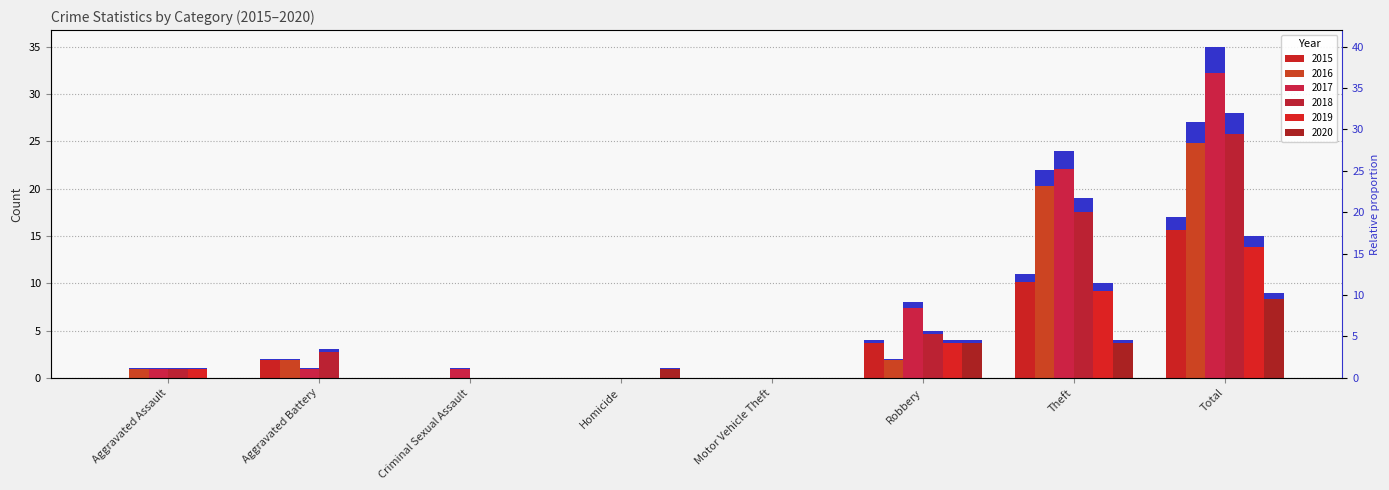

At how many categories does at least one series exceed 11?

2